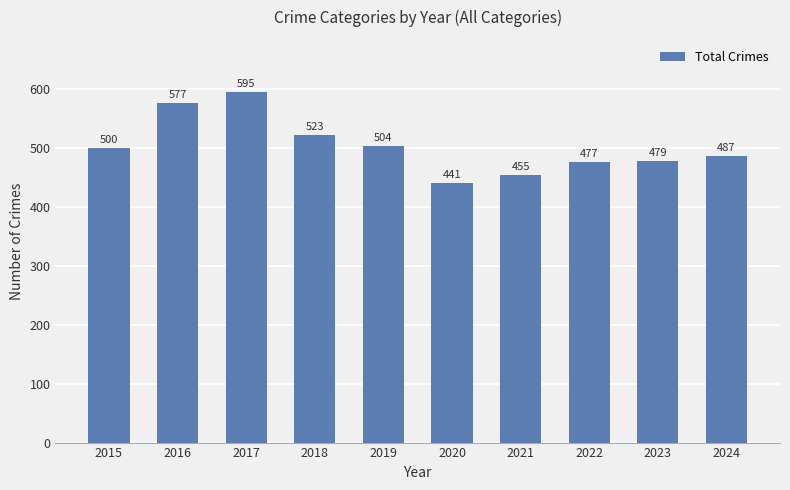

The value at 2019 is 828. True or false?

False